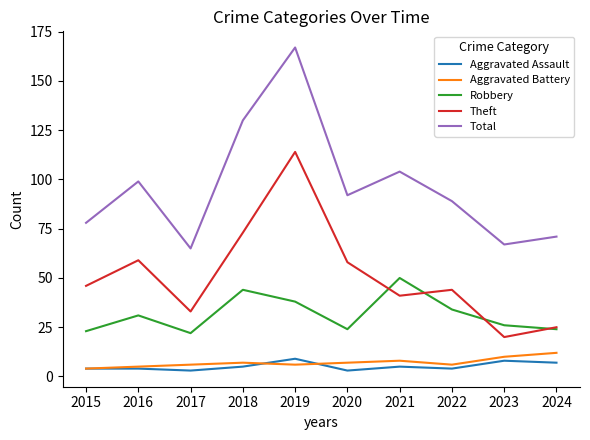

What is the average value of the Theft series?

51